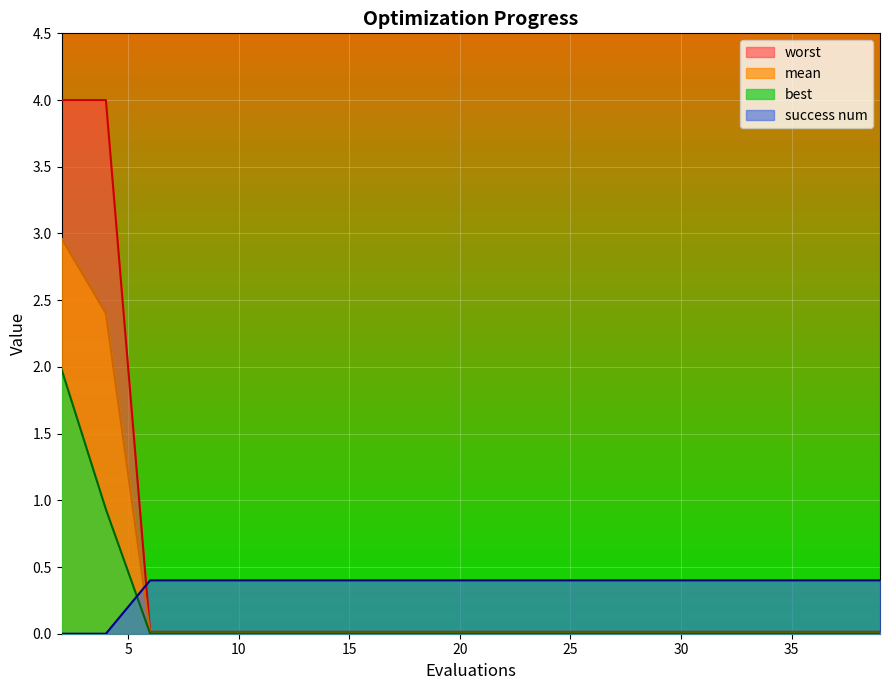

Which category has the highest value across all series?

2